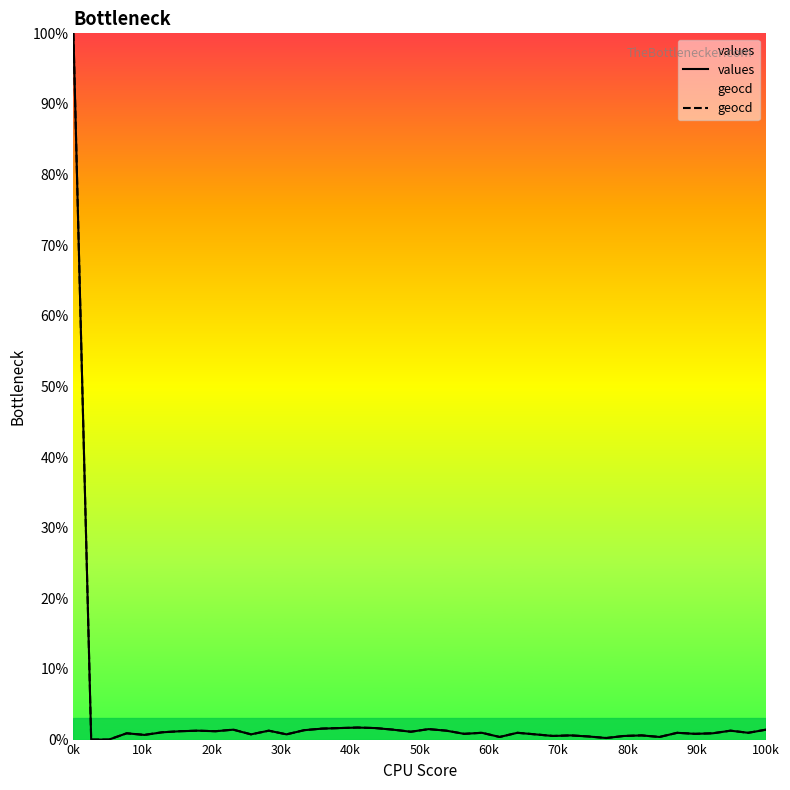

Is this an area chart (filled region under the line)?

No